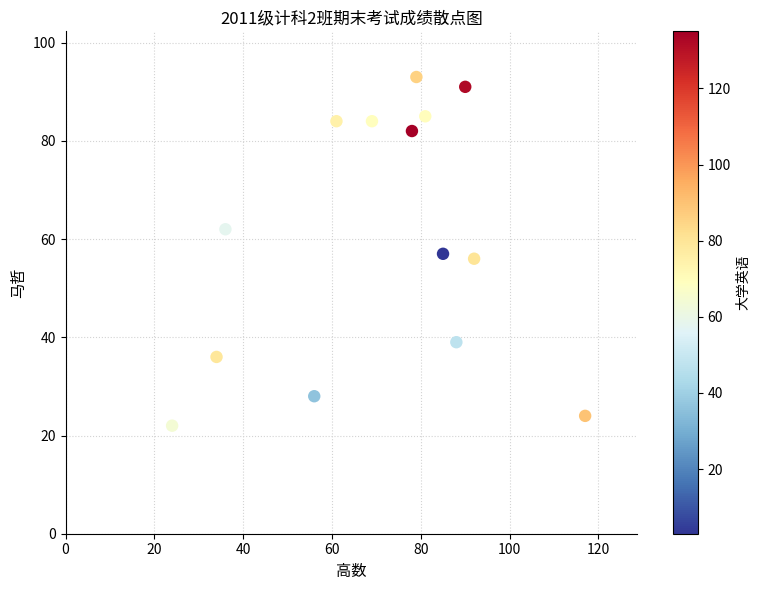

What is the range of X values (max minus min)?

93